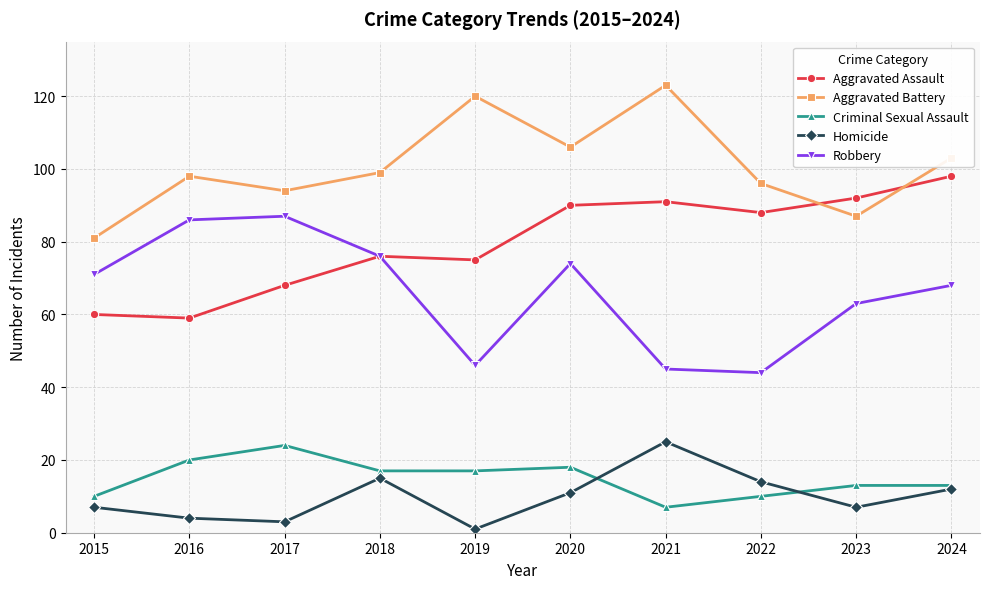

What is the minimum value for Homicide?

1